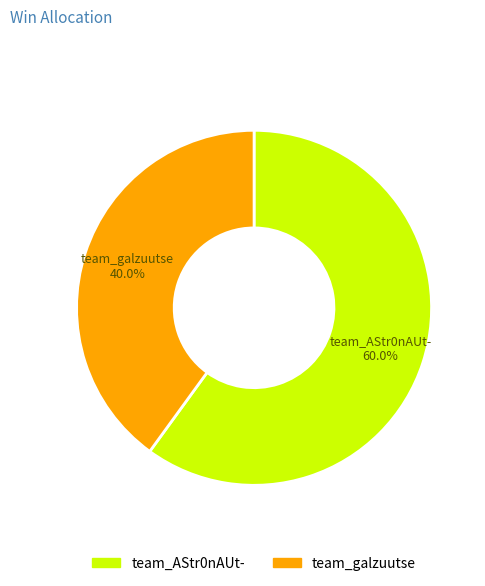

What is the largest slice in the pie chart?

team_AStr0nAUt-